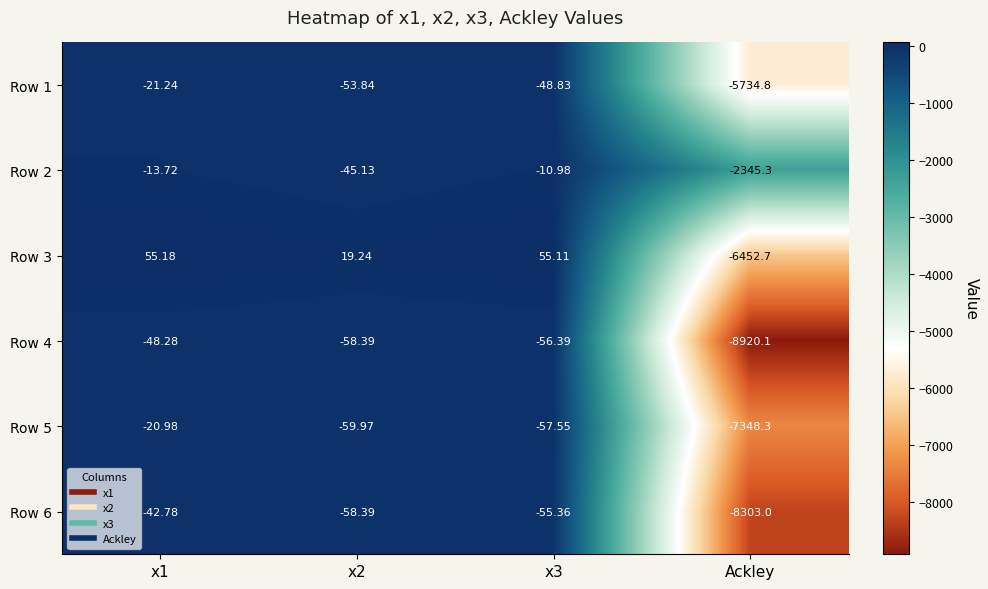

How many values in the Row 1 series are below -48?

3